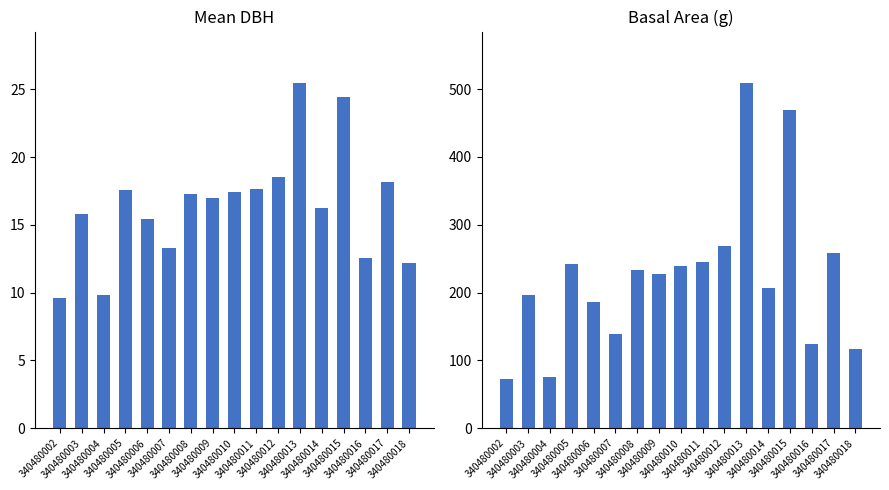

At which label does dbh reach its peak?

340480013